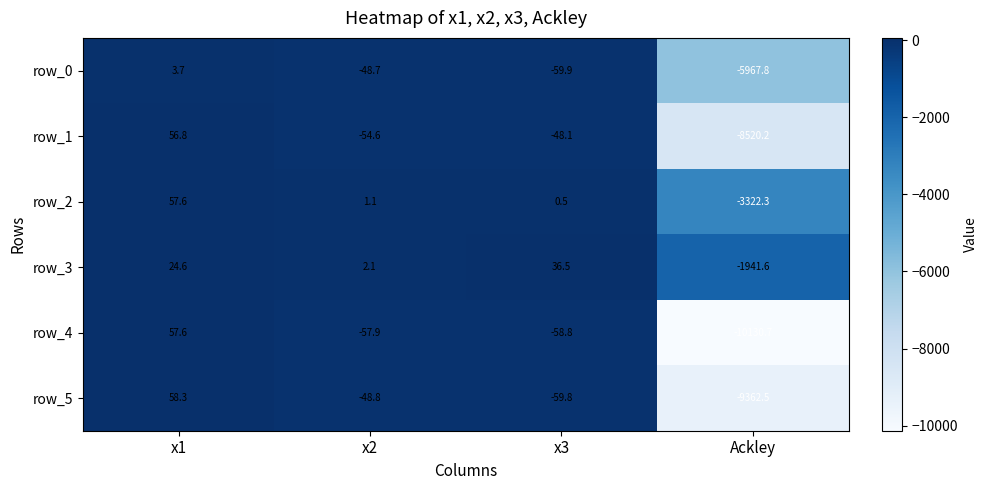

Reading right to left, transcribe all the data shown in this chart.

row_0: Ackley=-5967.8	x3=-59.9	x2=-48.7	x1=3.7
row_1: Ackley=-8520.2	x3=-48.1	x2=-54.6	x1=56.8
row_2: Ackley=-3322.3	x3=0.5	x2=1.1	x1=57.6
row_3: Ackley=-1941.6	x3=36.5	x2=2.1	x1=24.6
row_4: Ackley=-10130.7	x3=-58.8	x2=-57.9	x1=57.6
row_5: Ackley=-9362.5	x3=-59.8	x2=-48.8	x1=58.3